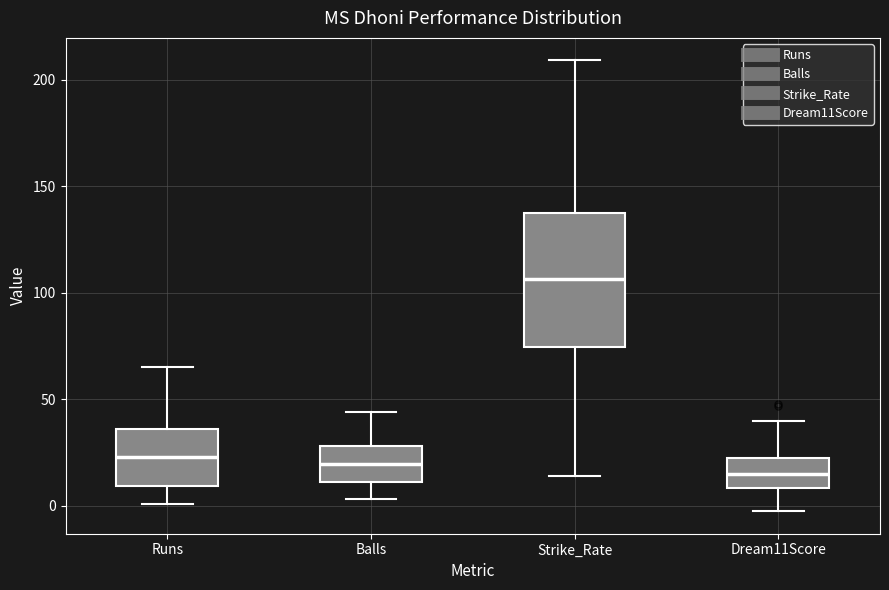

Reading left to right, transcribe this box plot: for each box, give where its median line is, the range the box spans, and where its two whiskers end, as read against the y-axis. The values are not printed on the chart, so give them approximately, as read against the axis.

Runs: median 25, box 10 to 35, whiskers 0 to 65
Balls: median 20, box 10 to 30, whiskers 5 to 45
Strike_Rate: median 105, box 75 to 135, whiskers 15 to 210
Dream11Score: median 15, box 10 to 25, whiskers 0 to 40